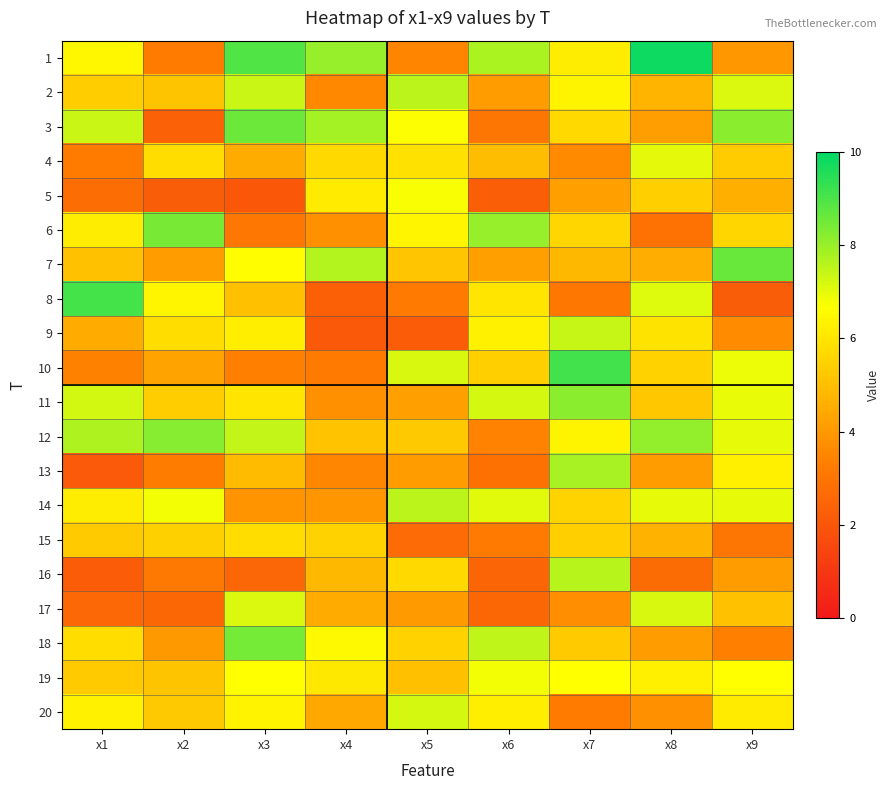

Reading left to right, what are all the values shown in this chart?

1: x1=6.5	x2=3.2	x3=8.9	x4=8.0	x5=3.5	x6=7.8	x7=6.2	x8=9.8	x9=4.0
2: x1=5.4	x2=5.2	x3=7.3	x4=3.6	x5=7.5	x6=4.1	x7=6.4	x8=4.7	x9=7.1
3: x1=7.4	x2=2.4	x3=8.6	x4=7.8	x5=6.7	x6=3.0	x7=5.7	x8=4.2	x9=8.2
4: x1=3.2	x2=5.8	x3=4.5	x4=5.7	x5=5.9	x6=4.9	x7=3.6	x8=7.0	x9=5.3
5: x1=2.8	x2=2.3	x3=2.0	x4=6.2	x5=6.7	x6=2.3	x7=4.2	x8=5.4	x9=4.6
6: x1=6.2	x2=8.4	x3=3.1	x4=3.8	x5=6.4	x6=8.0	x7=5.6	x8=2.9	x9=5.6
7: x1=5.1	x2=4.1	x3=6.6	x4=7.6	x5=5.2	x6=4.2	x7=4.8	x8=4.6	x9=8.6
8: x1=9.1	x2=6.4	x3=5.0	x4=2.3	x5=3.2	x6=6.0	x7=3.1	x8=7.1	x9=2.2
9: x1=4.5	x2=5.8	x3=6.2	x4=2.1	x5=2.2	x6=6.3	x7=7.4	x8=6.0	x9=3.6
10: x1=3.4	x2=4.3	x3=3.3	x4=3.2	x5=7.2	x6=5.4	x7=9.1	x8=5.5	x9=6.9
11: x1=7.2	x2=5.4	x3=6.0	x4=3.8	x5=4.2	x6=7.2	x7=8.2	x8=5.2	x9=6.9
12: x1=7.7	x2=8.2	x3=7.4	x4=5.1	x5=5.3	x6=3.4	x7=6.4	x8=8.1	x9=7.0
13: x1=2.1	x2=3.3	x3=4.9	x4=3.6	x5=4.1	x6=2.9	x7=7.8	x8=4.1	x9=6.3
14: x1=6.2	x2=6.8	x3=3.8	x4=3.9	x5=7.6	x6=7.1	x7=5.5	x8=7.0	x9=7.0
15: x1=5.3	x2=5.5	x3=5.8	x4=5.5	x5=2.7	x6=3.2	x7=5.4	x8=4.7	x9=3.0
16: x1=2.2	x2=3.1	x3=2.5	x4=4.8	x5=5.7	x6=2.5	x7=7.6	x8=2.7	x9=4.1
17: x1=2.6	x2=2.6	x3=7.1	x4=4.5	x5=4.0	x6=2.5	x7=3.7	x8=7.1	x9=5.1
18: x1=5.8	x2=4.0	x3=8.5	x4=6.5	x5=5.5	x6=7.5	x7=5.3	x8=4.1	x9=3.3
19: x1=5.3	x2=5.1	x3=6.6	x4=6.1	x5=5.0	x6=6.8	x7=6.7	x8=6.3	x9=6.7
20: x1=6.3	x2=5.3	x3=6.3	x4=4.4	x5=7.2	x6=6.2	x7=3.2	x8=3.8	x9=6.1